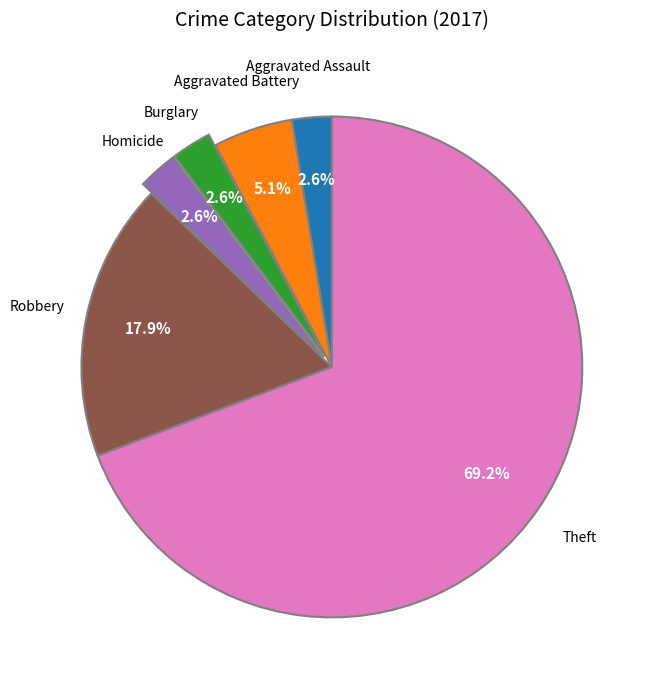

Does any single category account for the majority?

Yes